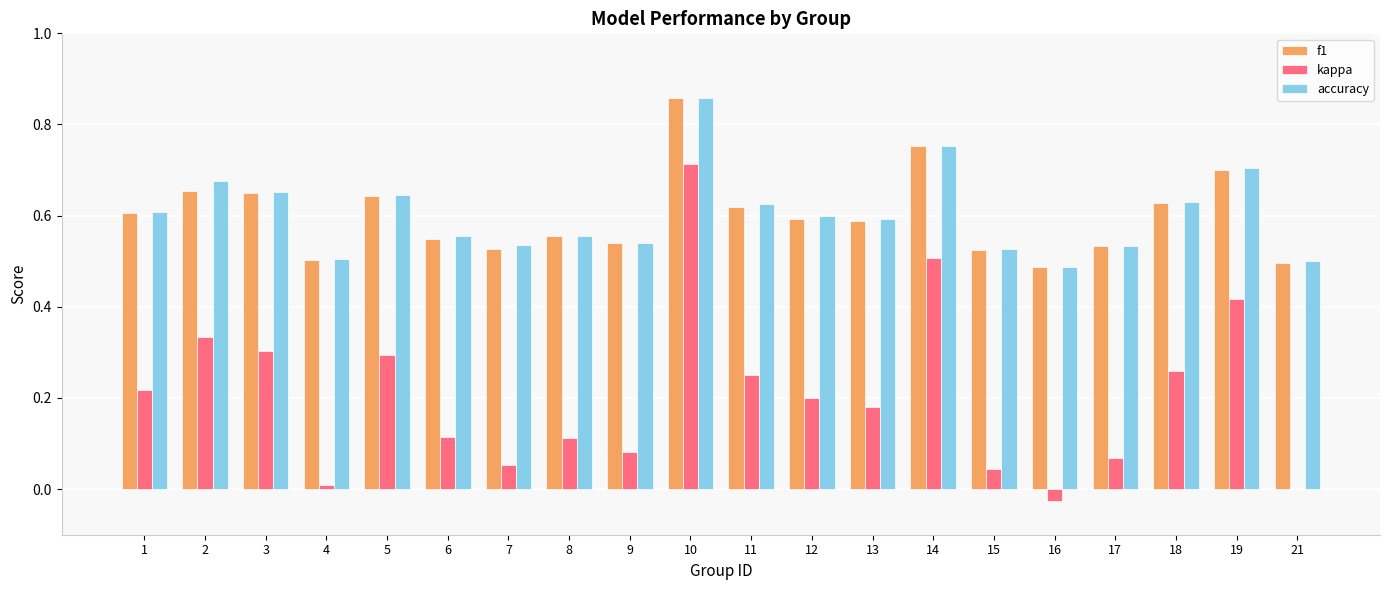

Which label corresponds to the largest value in the chart?

10